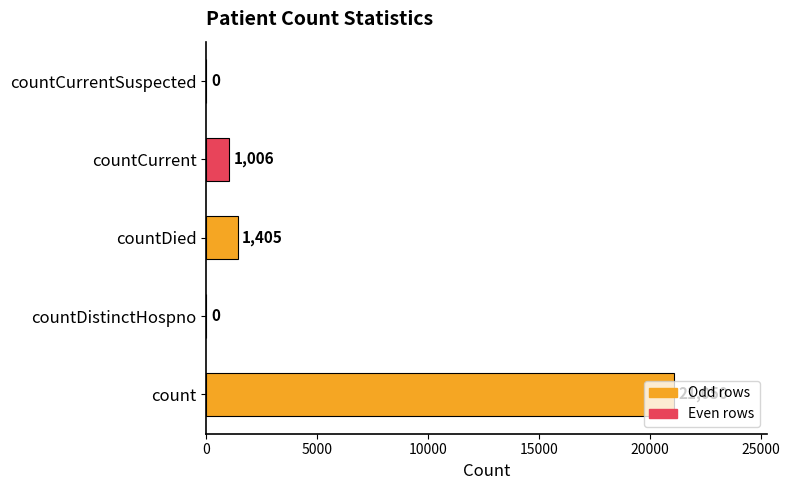

The value at countCurrentSuspected is 0. True or false?

True